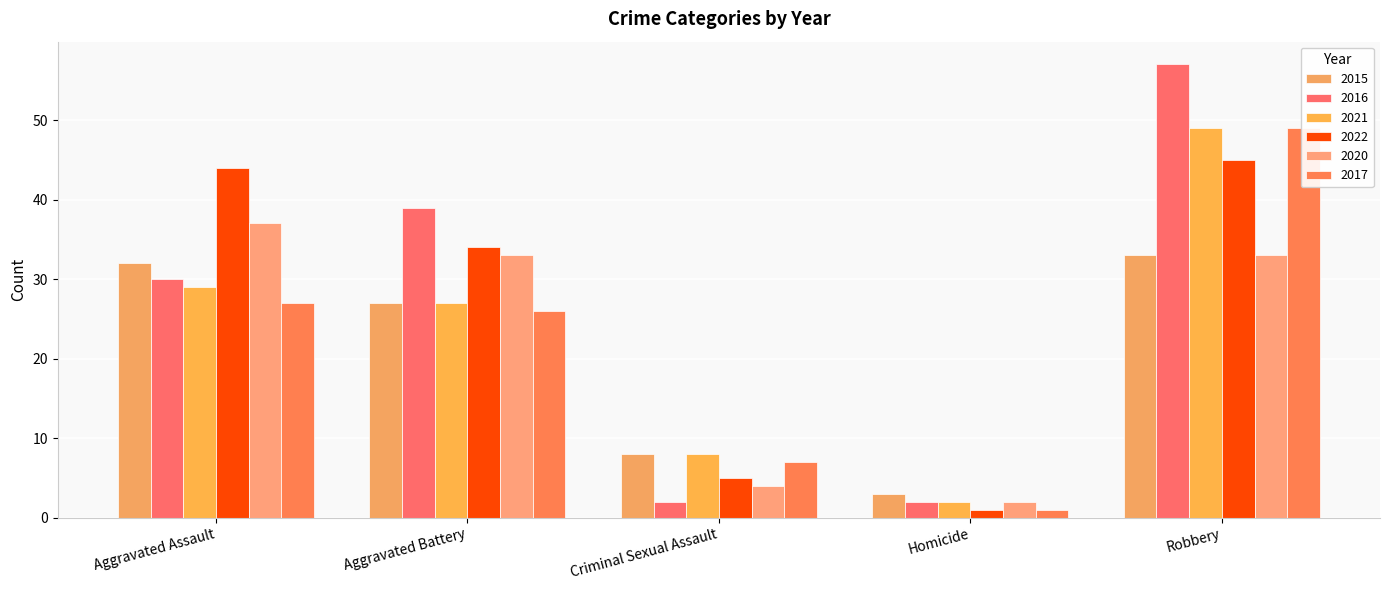

How many bars are there in total?

30